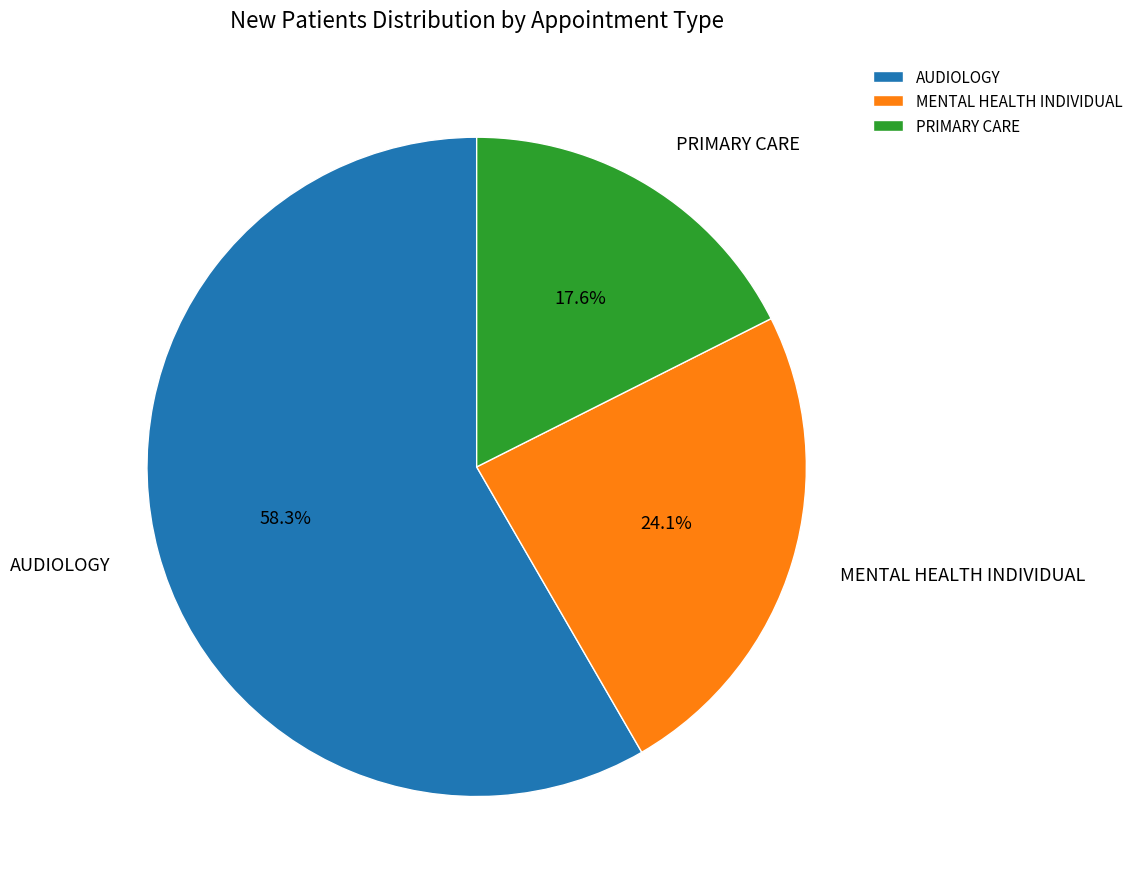

Which slice is the smallest?

PRIMARY CARE